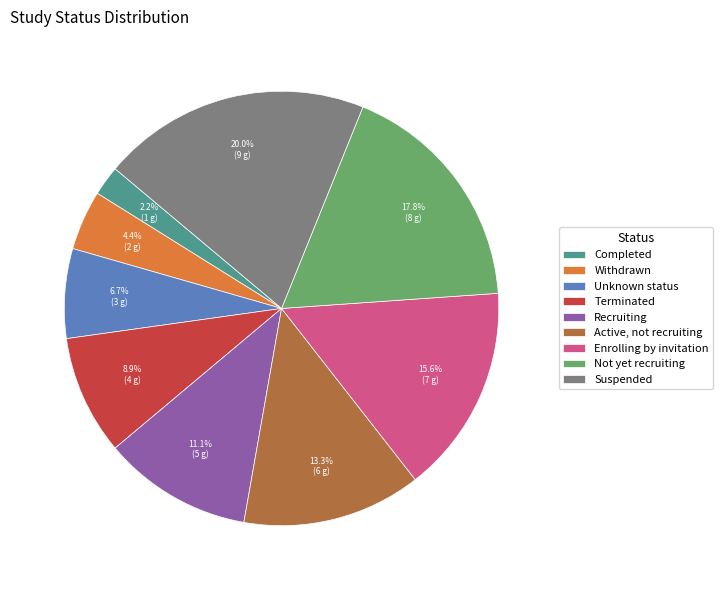

What is the smallest slice in the pie chart?

Completed